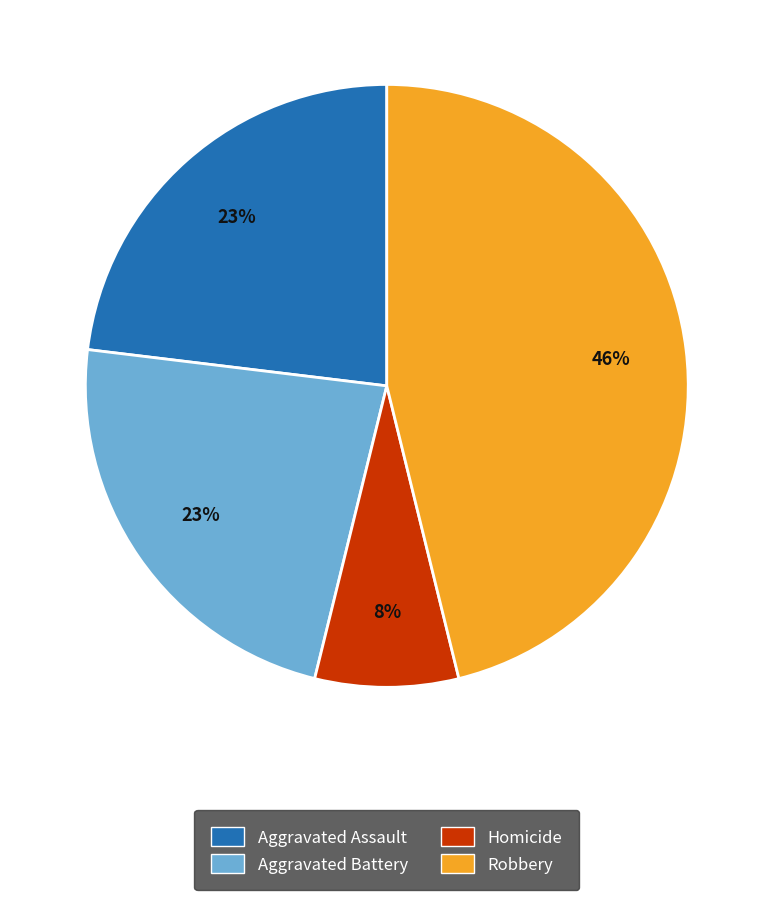

How many slices are in this pie chart?

4